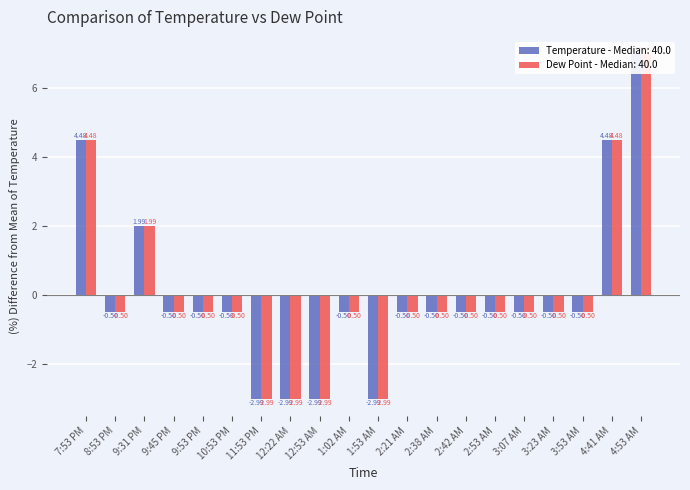

Reading left to right, what are all the values shown in this chart?

Temperature: 4.5	-0.5	2.0	-0.5	-0.5	-0.5	-3.0	-3.0	-3.0	-0.5	-3.0	-0.5	-0.5	-0.5	-0.5	-0.5	-0.5	-0.5	4.5	7.0
Dew Point: 4.5	-0.5	2.0	-0.5	-0.5	-0.5	-3.0	-3.0	-3.0	-0.5	-3.0	-0.5	-0.5	-0.5	-0.5	-0.5	-0.5	-0.5	4.5	7.0